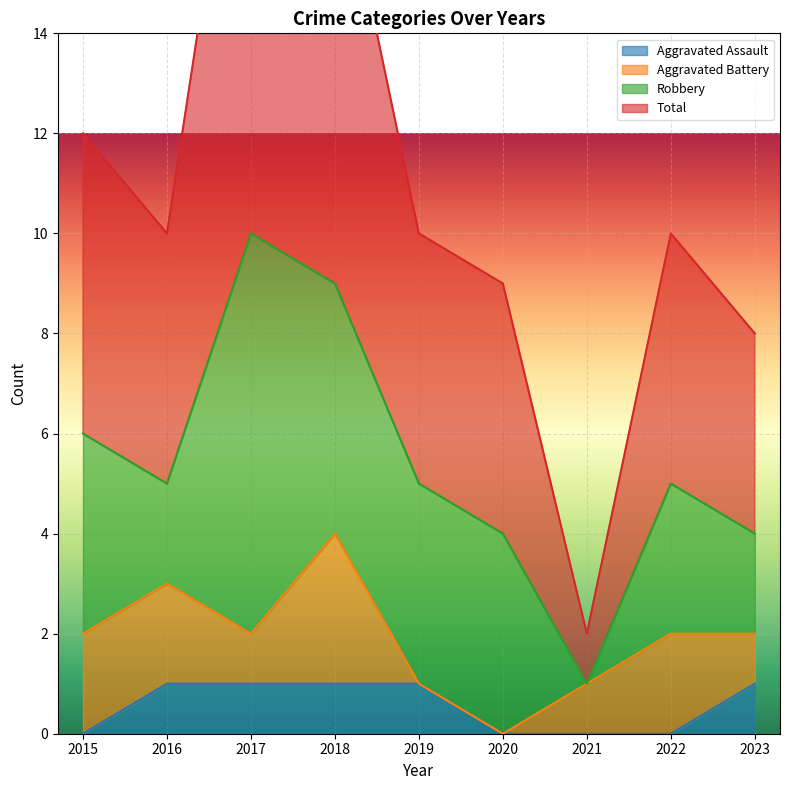

What is the value of the Aggravated Assault point at the 3rd from the left?

1